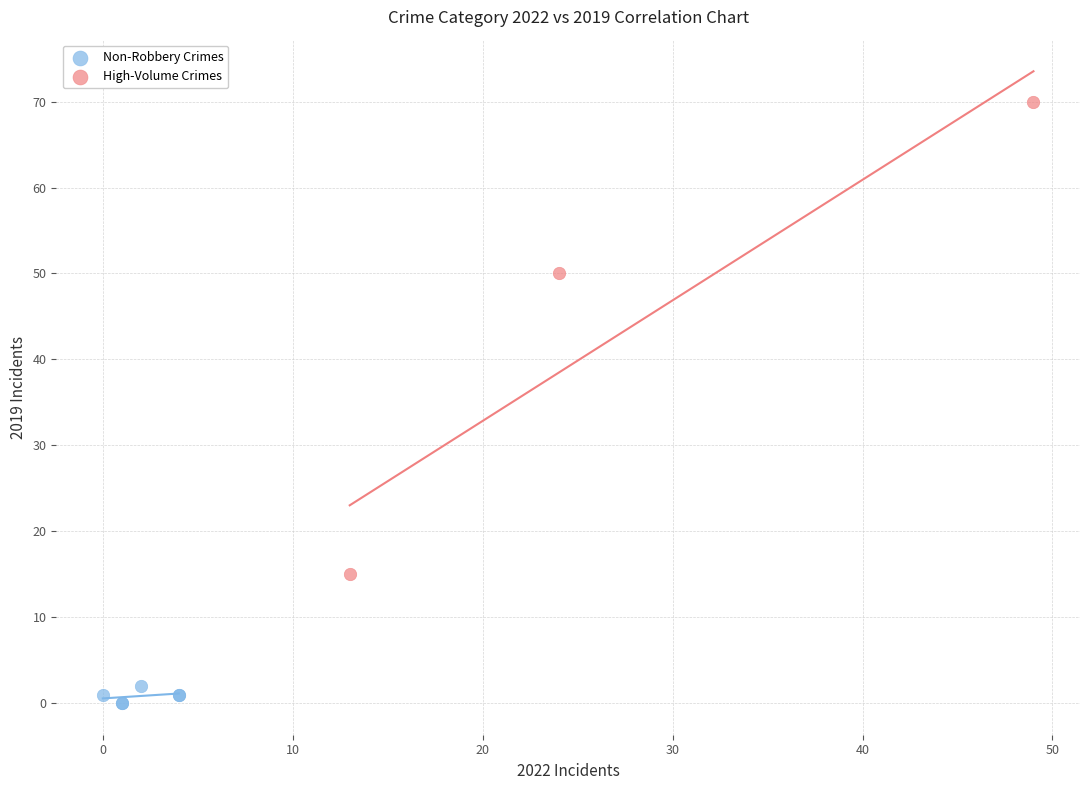

Which series has the widest spread of Y values?

High-Volume Crimes